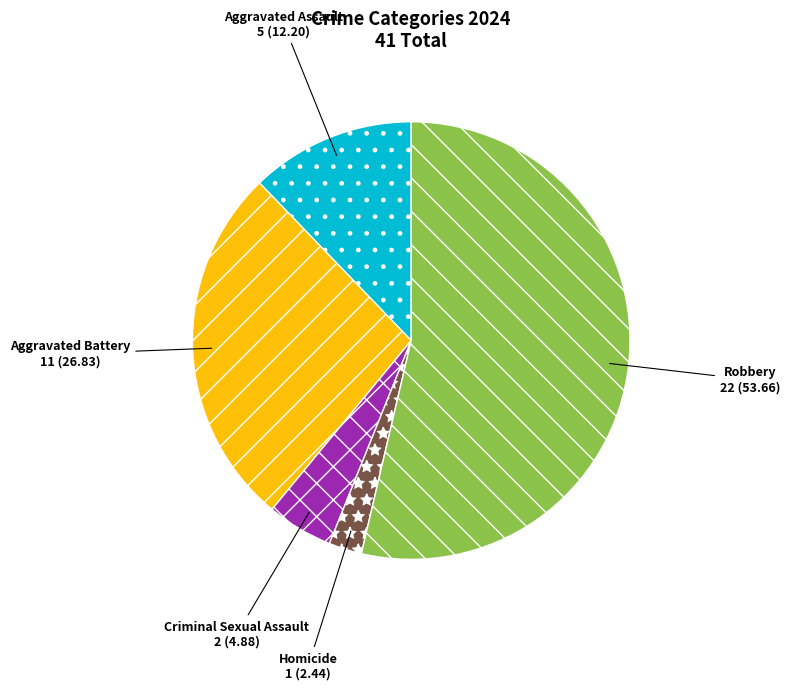

Rank the categories by value from highest to lowest.

Robbery, Aggravated Battery, Aggravated Assault, Criminal Sexual Assault, Homicide